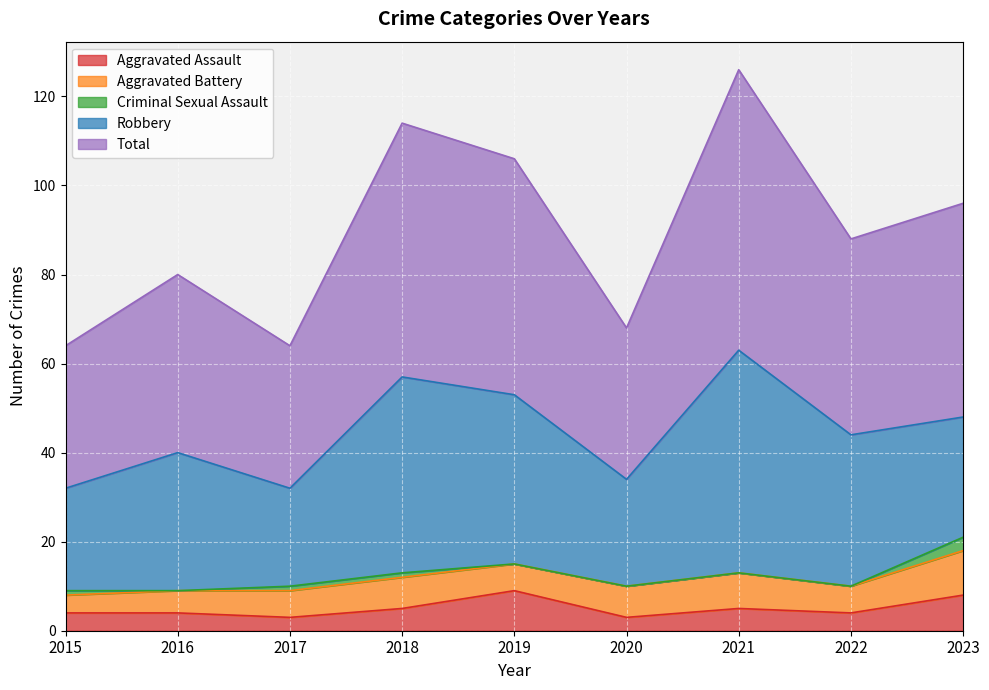

What is the value of the Robbery point at the 9th from the left?

27